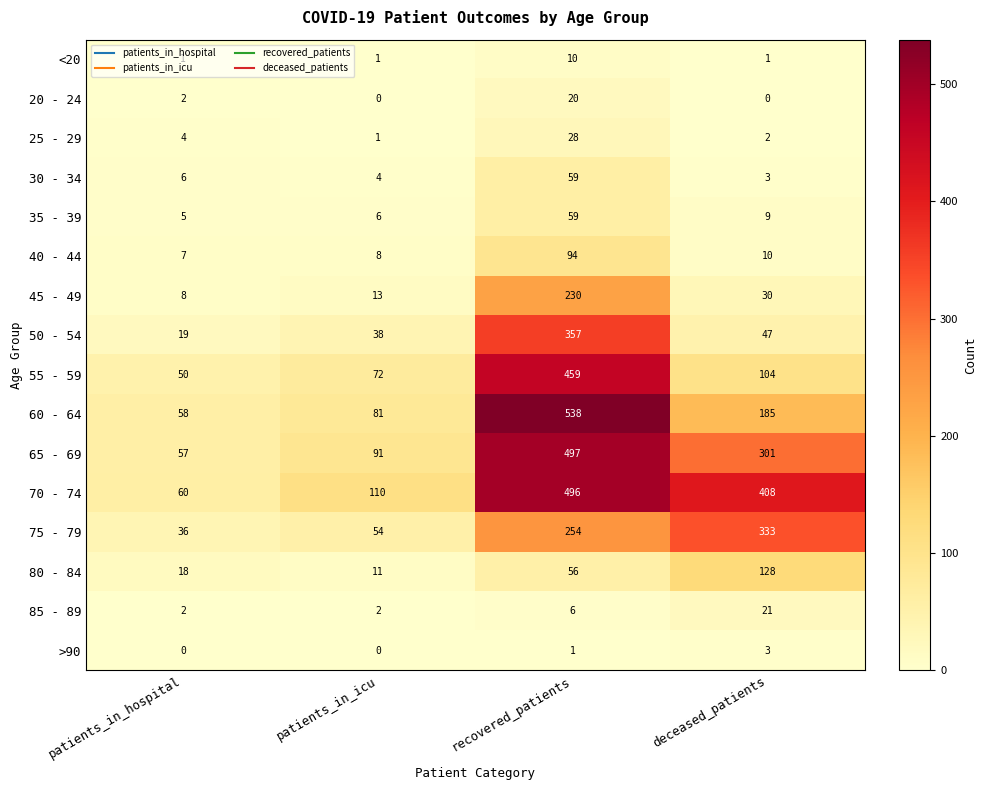

What is the total value across all series at patients_in_hospital?

333